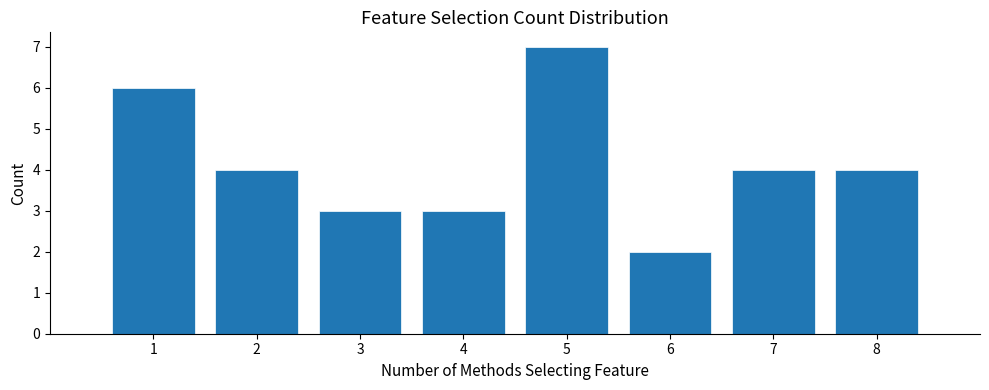

Reading left to right, list every bar in this chart as the range it spans on the x-axis followed by its height. The values are not printed on the chart, so give them approximately, as read against the axis.

0.5 to 1.5: 6
1.5 to 2.5: 4
2.5 to 3.5: 3
3.5 to 4.5: 3
4.5 to 5.5: 7
5.5 to 6.5: 2
6.5 to 7.5: 4
7.5 to 8.5: 4